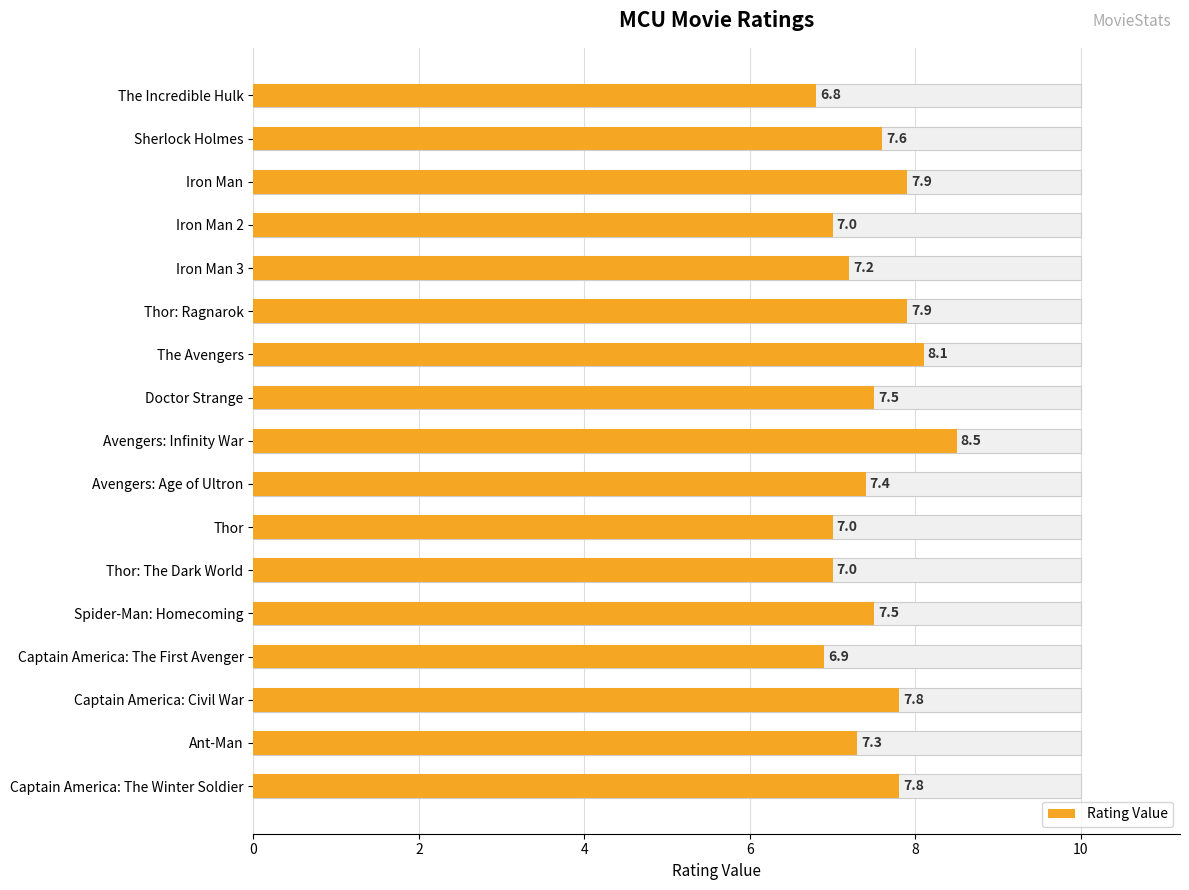

Where is the data nearest to the value 7?

Iron Man 2